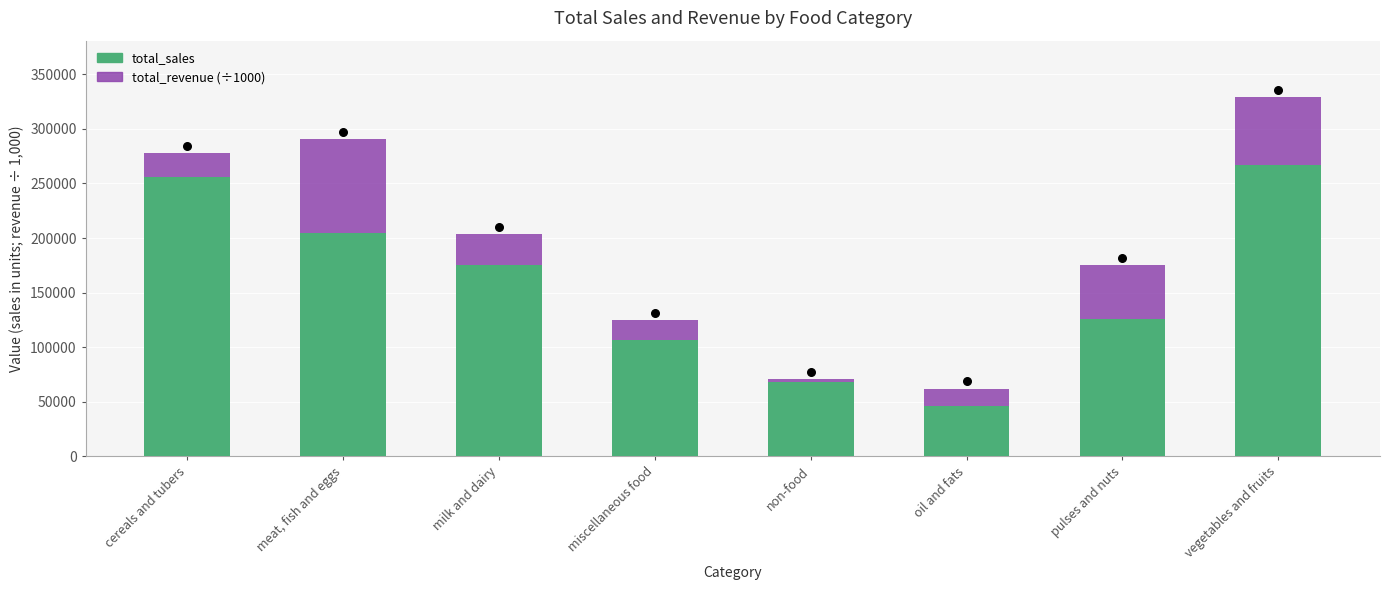

Which series reaches the minimum Y coordinate?

total_revenue (÷1000)